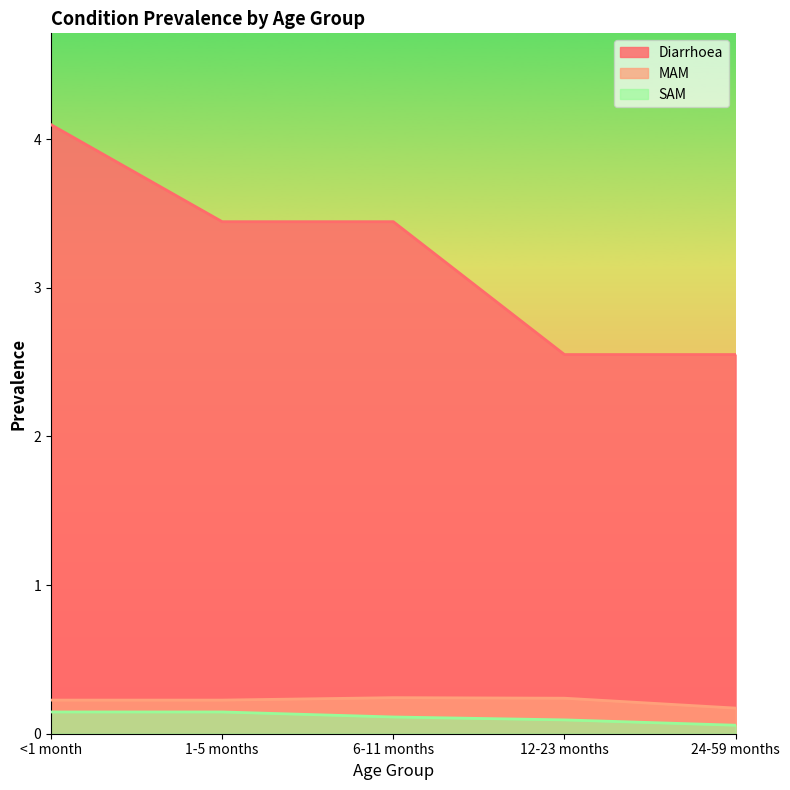

How many lines are shown in the chart?

3